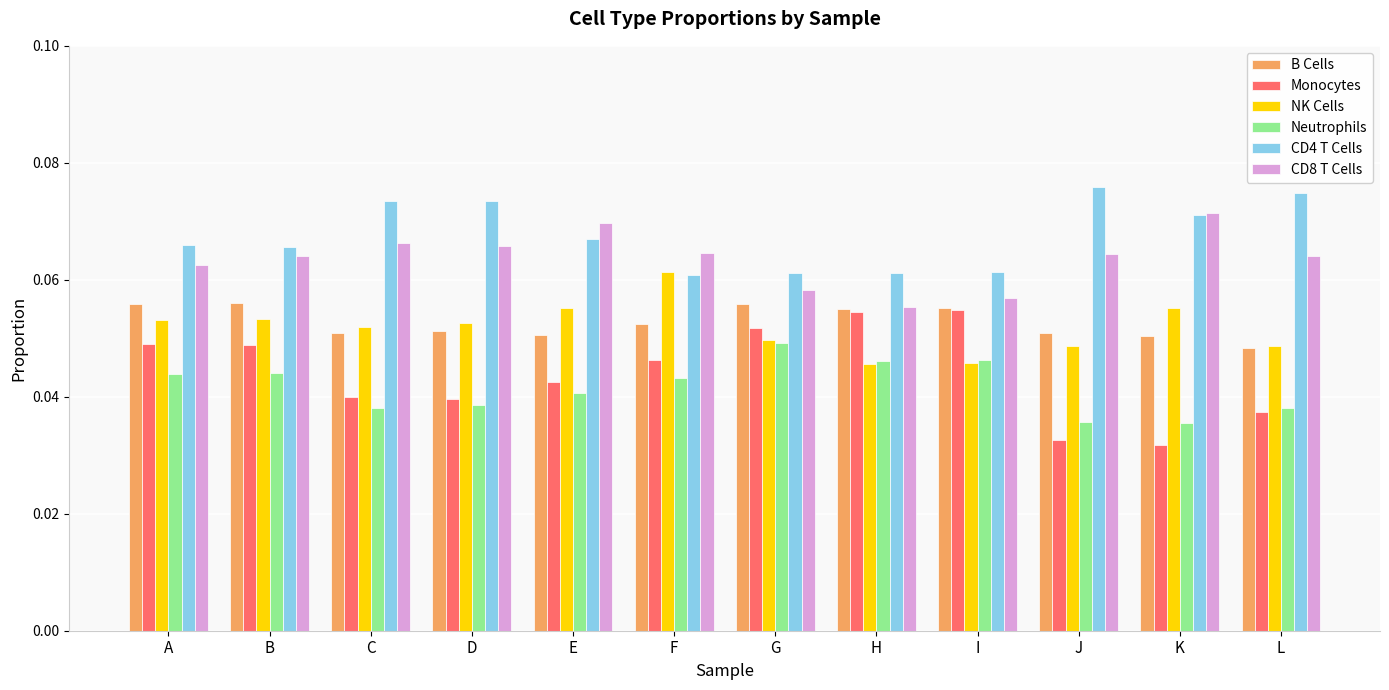

How many Monocytes values are between 0 and 1?

12